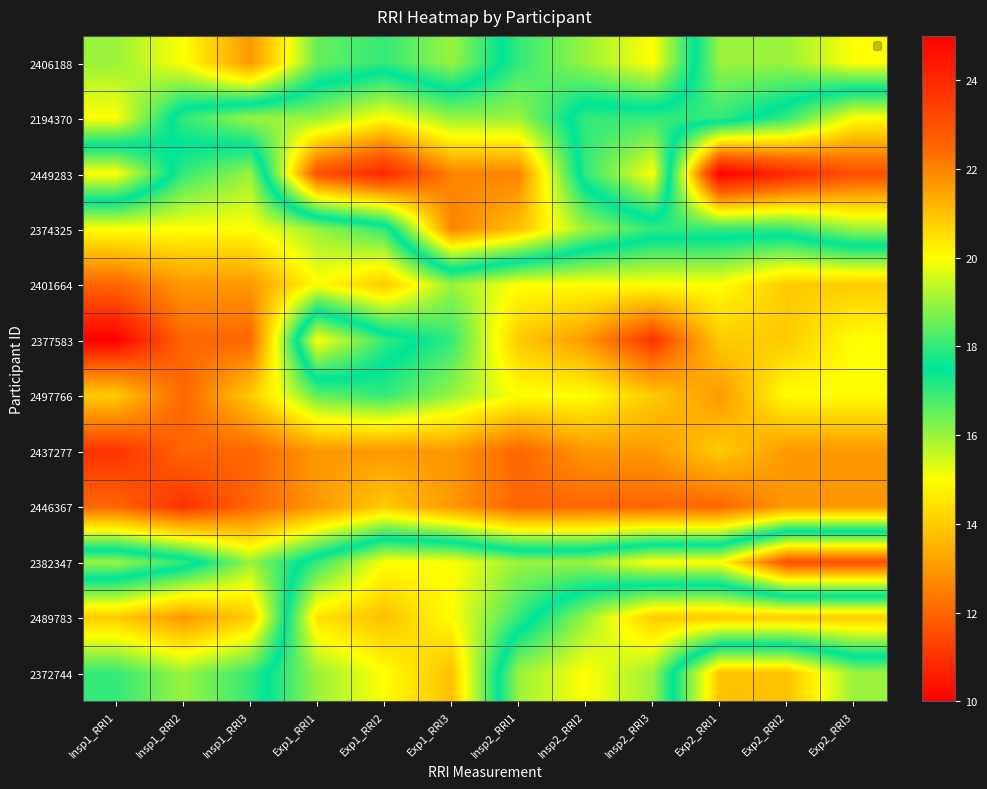

What is the total value across all series at Exp2_RRI2?

203.0